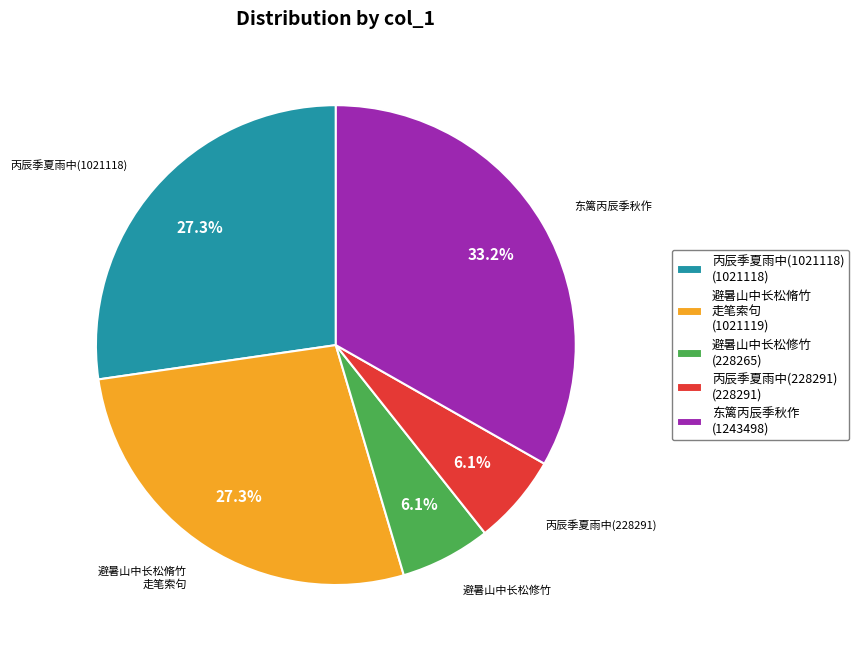

What is the largest slice in the pie chart?

东篱丙辰季秋作 (1243498)